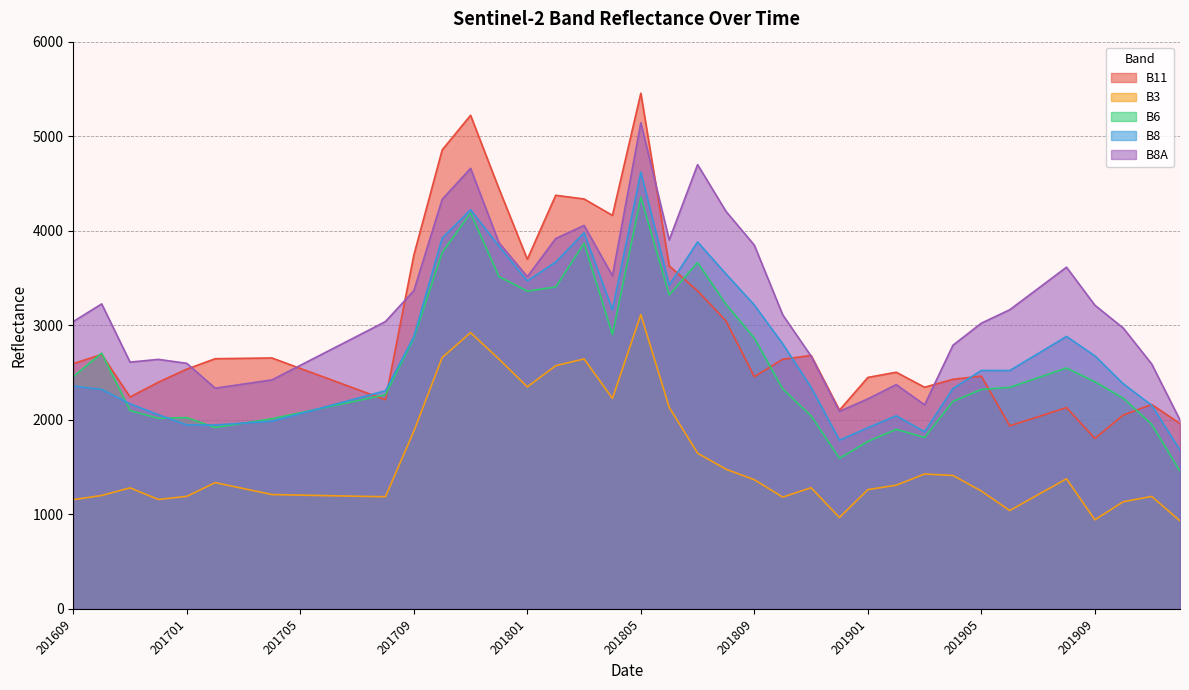

What is the value of the B3 point at the 10th from the left?

1197